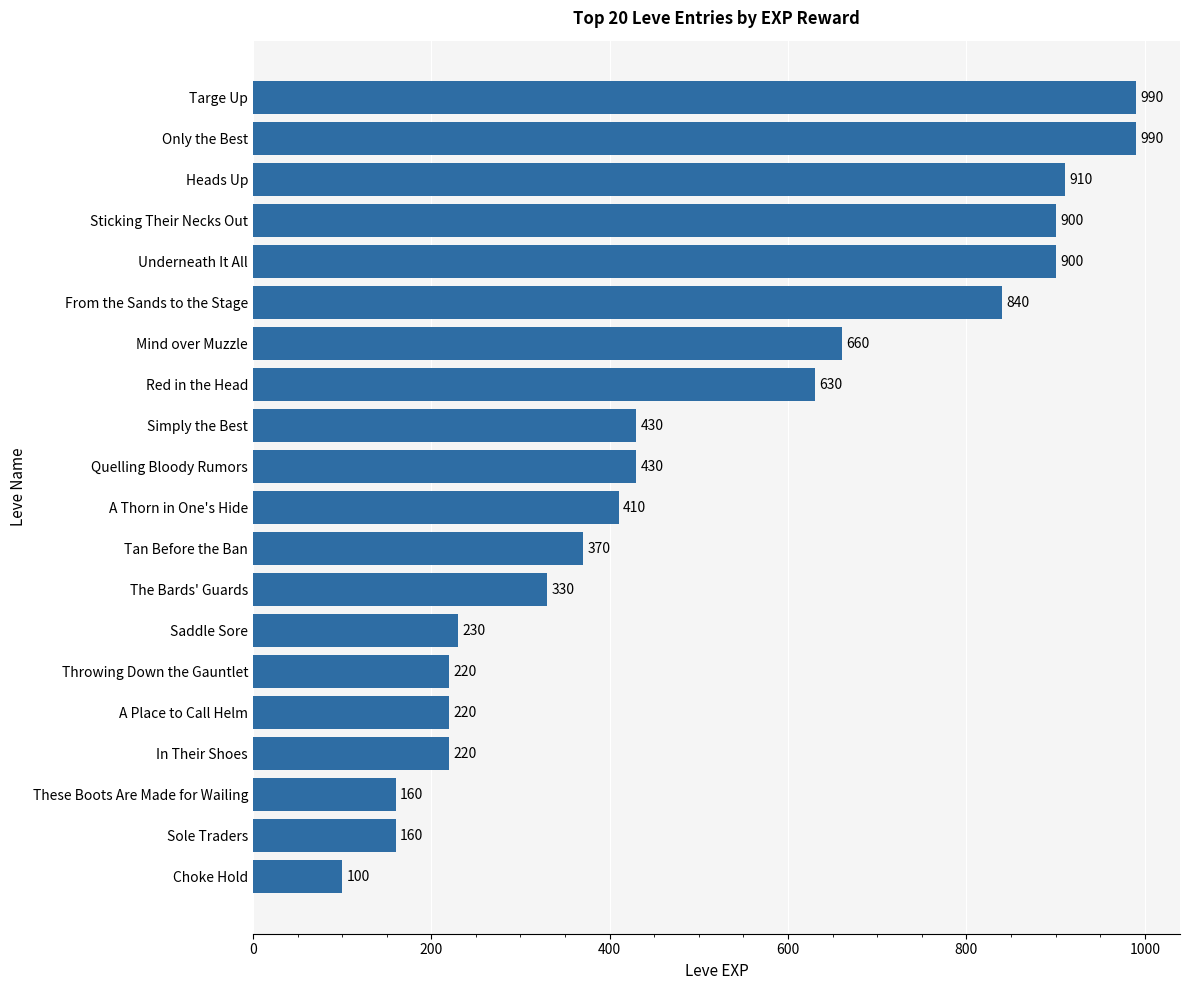

What is the average value?

505